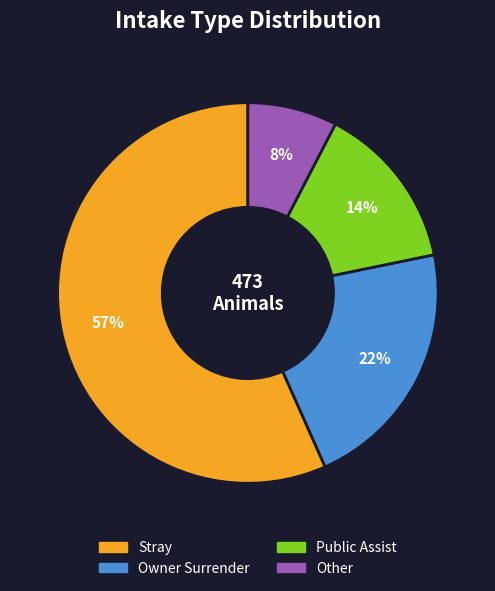

Does Public Assist account for over 50% of the chart?

No